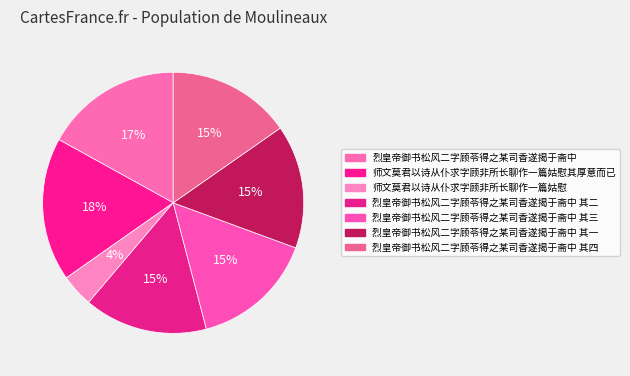

How many slices are in this pie chart?

7